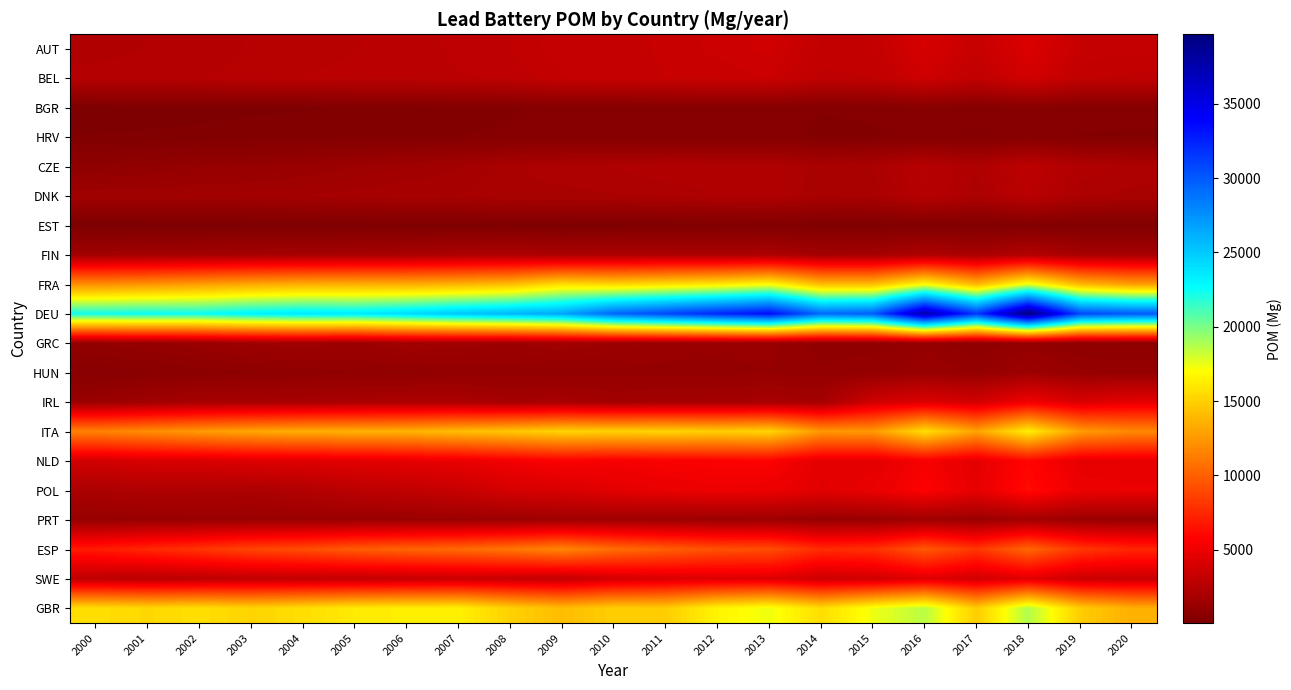

Rank the series by their maximum value, from lowest to highest.

EST, HRV, BGR, HUN, GRC, PRT, FIN, DNK, CZE, BEL, AUT, SWE, IRL, NLD, POL, ESP, ITA, FRA, GBR, DEU